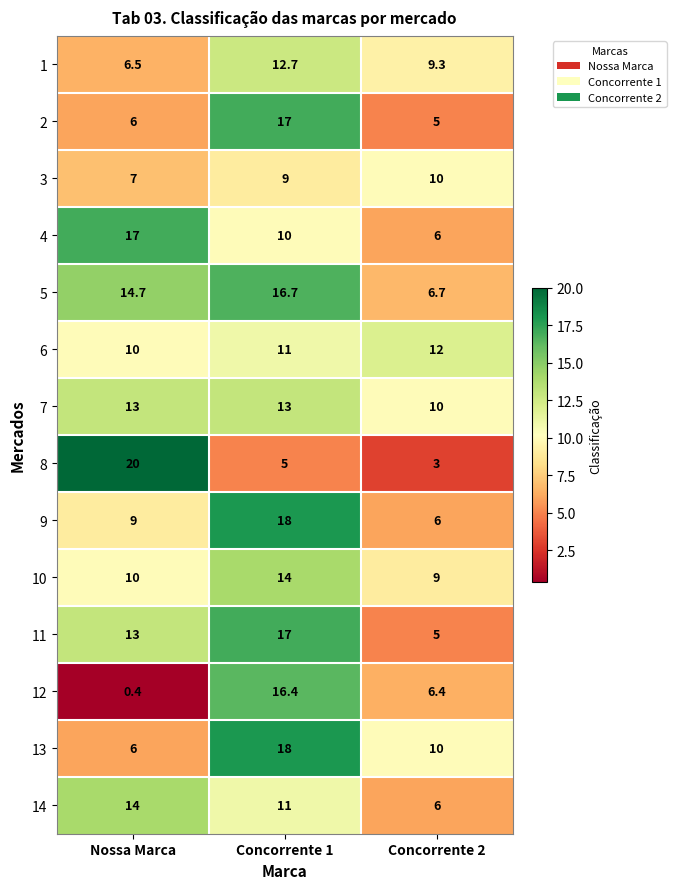

Where does the 14 series first go above 11?

Nossa Marca